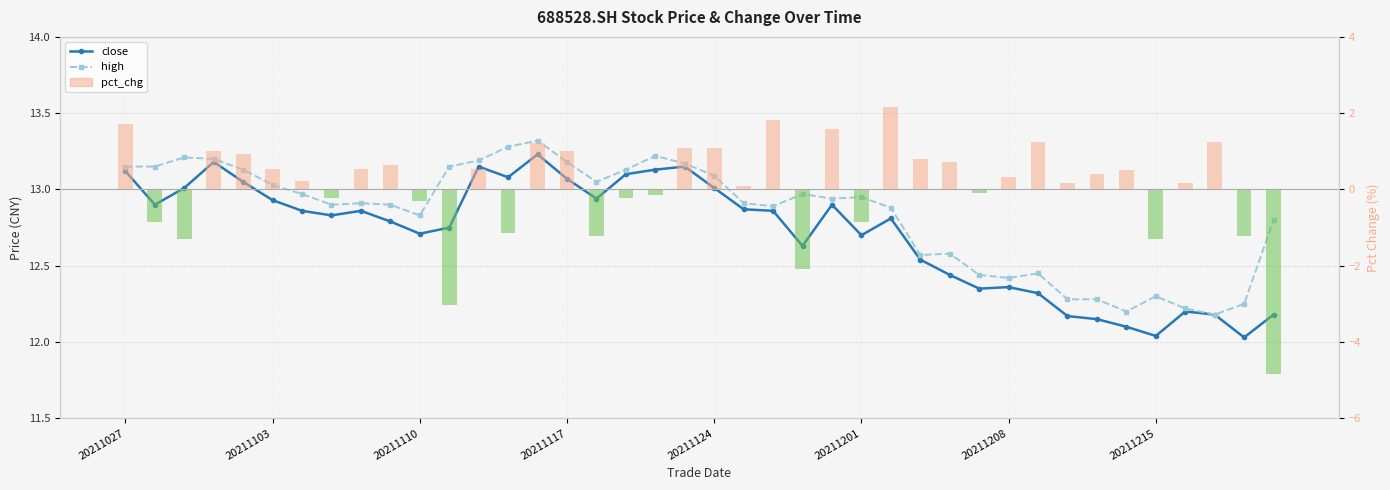

True or false: pct_chg has a value of 2.2 at 26.

True